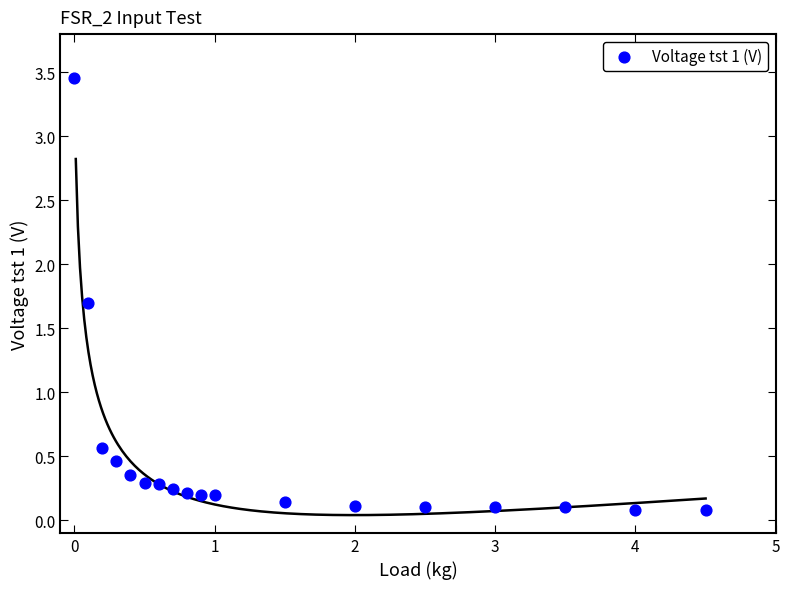

What is the range of Y values (max minus min)?

3.4